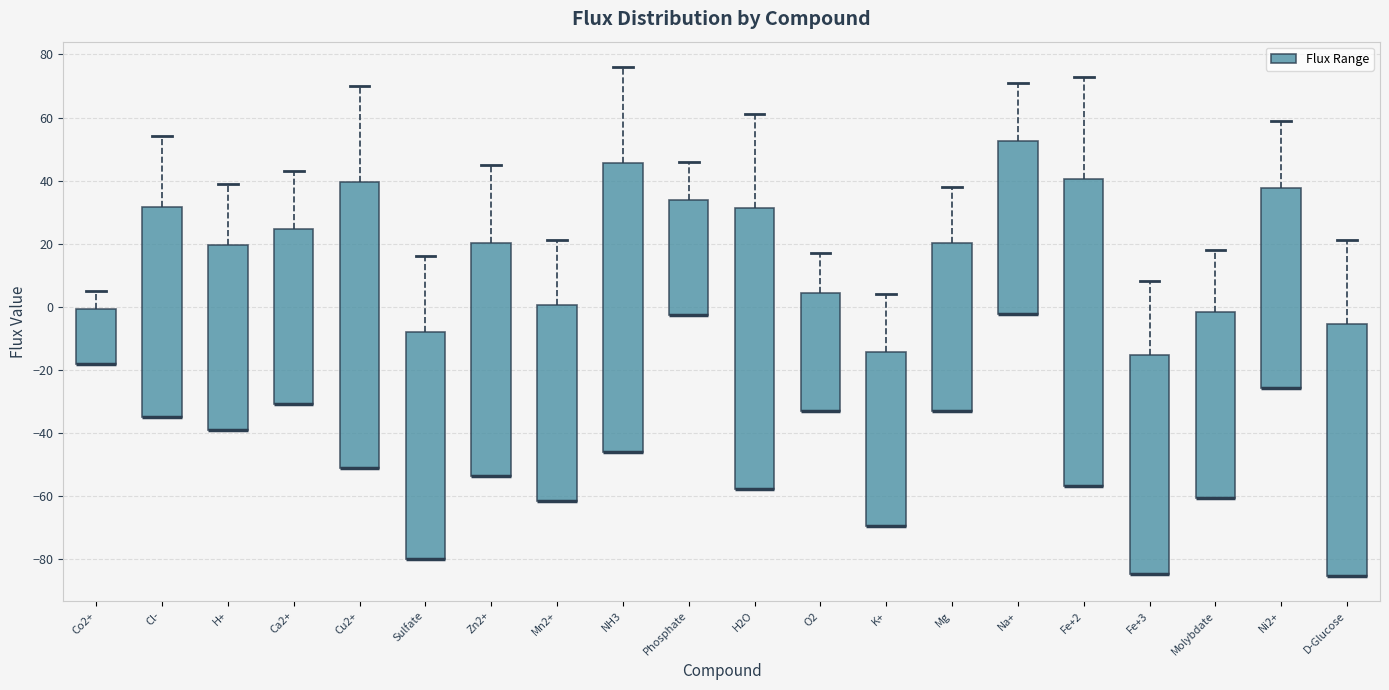

Reading left to right, read every box against the y-axis: the position of its median line, the range the box covers, and the ends of its whiskers. The values are not printed on the chart, so give them approximately, as read against the axis.

Co2+: median -18 (drawn on the box's lower edge), box -18 to 0, whiskers -18 to 6
Cl-: median -34 (drawn on the box's lower edge), box -34 to 32, whiskers -34 to 54
H+: median -40 (drawn on the box's lower edge), box -40 to 20, whiskers -40 to 40
Ca2+: median -30 (drawn on the box's lower edge), box -30 to 24, whiskers -30 to 44
Cu2+: median -52 (drawn on the box's lower edge), box -52 to 40, whiskers -52 to 70
Sulfate: median -80 (drawn on the box's lower edge), box -80 to -8, whiskers -80 to 16
Zn2+: median -54 (drawn on the box's lower edge), box -54 to 20, whiskers -54 to 46
Mn2+: median -62 (drawn on the box's lower edge), box -62 to 0, whiskers -62 to 22
NH3: median -46 (drawn on the box's lower edge), box -46 to 46, whiskers -46 to 76
Phosphate: median -2 (drawn on the box's lower edge), box -2 to 34, whiskers -2 to 46
H2O: median -58 (drawn on the box's lower edge), box -58 to 32, whiskers -58 to 62
O2: median -34 (drawn on the box's lower edge), box -34 to 4, whiskers -34 to 18
K+: median -70 (drawn on the box's lower edge), box -70 to -14, whiskers -70 to 4
Mg: median -34 (drawn on the box's lower edge), box -34 to 20, whiskers -34 to 38
Na+: median -2 (drawn on the box's lower edge), box -2 to 52, whiskers -2 to 72
Fe+2: median -56 (drawn on the box's lower edge), box -56 to 40, whiskers -56 to 74
Fe+3: median -84 (drawn on the box's lower edge), box -84 to -16, whiskers -84 to 8
Molybdate: median -60 (drawn on the box's lower edge), box -60 to -2, whiskers -60 to 18
Ni2+: median -26 (drawn on the box's lower edge), box -26 to 38, whiskers -26 to 60
D-Glucose: median -86 (drawn on the box's lower edge), box -86 to -6, whiskers -86 to 22